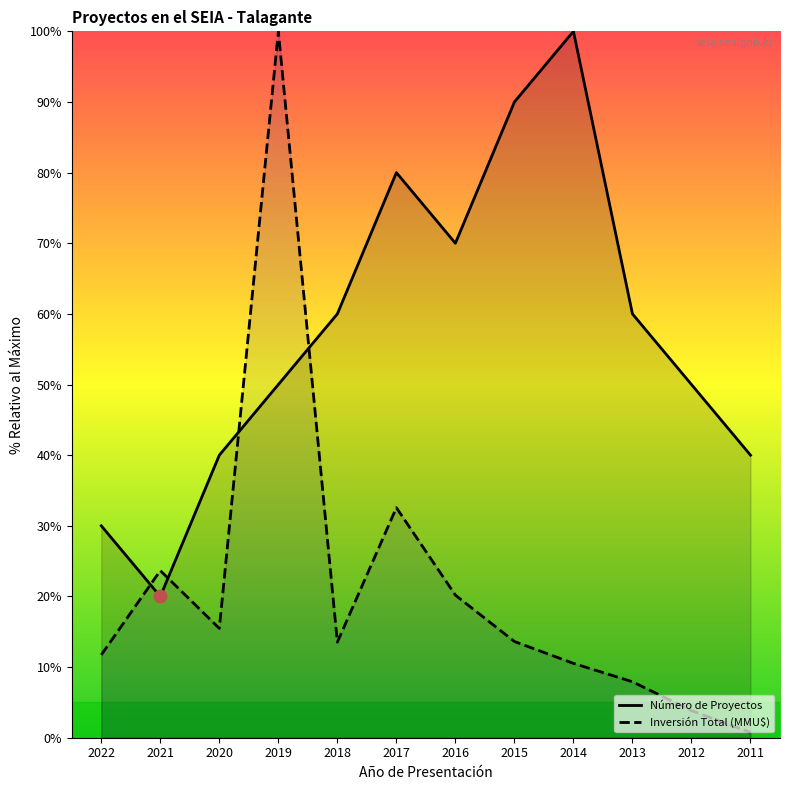

Which series contains the lowest Y value?

Inversión Total (MMU$)